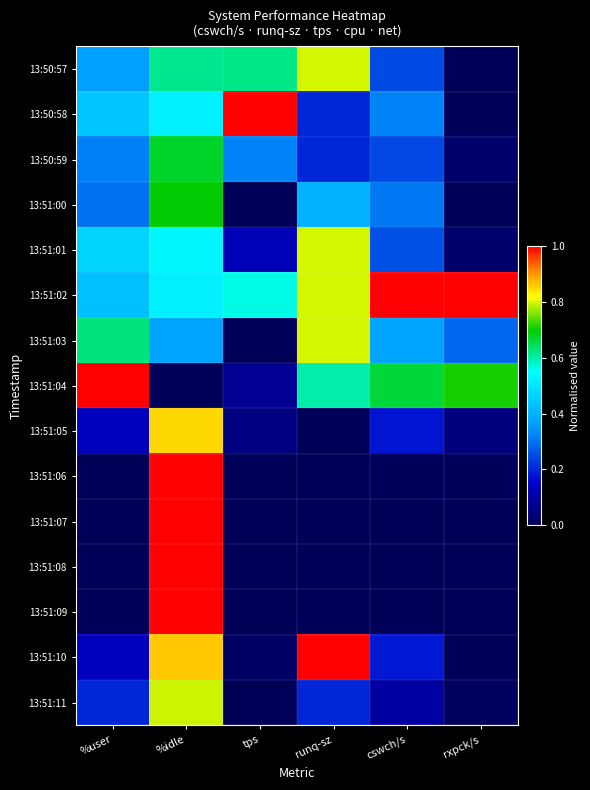

Reading left to right, extract all data points from this chart.

13:50:57: %user=0.4	%idle=0.6	tps=0.6	runq-sz=0.8	cswch/s=0.2	rxpck/s=0.0
13:50:58: %user=0.4	%idle=0.5	tps=1.0	runq-sz=0.2	cswch/s=0.3	rxpck/s=0.0
13:50:59: %user=0.3	%idle=0.7	tps=0.3	runq-sz=0.2	cswch/s=0.2	rxpck/s=0.0
13:51:00: %user=0.3	%idle=0.7	tps=0.0	runq-sz=0.4	cswch/s=0.3	rxpck/s=0.0
13:51:01: %user=0.5	%idle=0.5	tps=0.1	runq-sz=0.8	cswch/s=0.3	rxpck/s=0.0
13:51:02: %user=0.4	%idle=0.5	tps=0.6	runq-sz=0.8	cswch/s=1.0	rxpck/s=1.0
13:51:03: %user=0.6	%idle=0.4	tps=0.0	runq-sz=0.8	cswch/s=0.4	rxpck/s=0.3
13:51:04: %user=1.0	%idle=0.0	tps=0.1	runq-sz=0.6	cswch/s=0.7	rxpck/s=0.7
13:51:05: %user=0.1	%idle=0.9	tps=0.1	runq-sz=0.0	cswch/s=0.2	rxpck/s=0.1
13:51:06: %user=0.0	%idle=1.0	tps=0.0	runq-sz=0.0	cswch/s=0.0	rxpck/s=0.0
13:51:07: %user=0.0	%idle=1.0	tps=0.0	runq-sz=0.0	cswch/s=0.0	rxpck/s=0.0
13:51:08: %user=0.0	%idle=1.0	tps=0.0	runq-sz=0.0	cswch/s=0.0	rxpck/s=0.0
13:51:09: %user=0.0	%idle=1.0	tps=0.0	runq-sz=0.0	cswch/s=0.0	rxpck/s=0.0
13:51:10: %user=0.1	%idle=0.9	tps=0.0	runq-sz=1.0	cswch/s=0.2	rxpck/s=0.0
13:51:11: %user=0.2	%idle=0.8	tps=0.0	runq-sz=0.2	cswch/s=0.1	rxpck/s=0.0